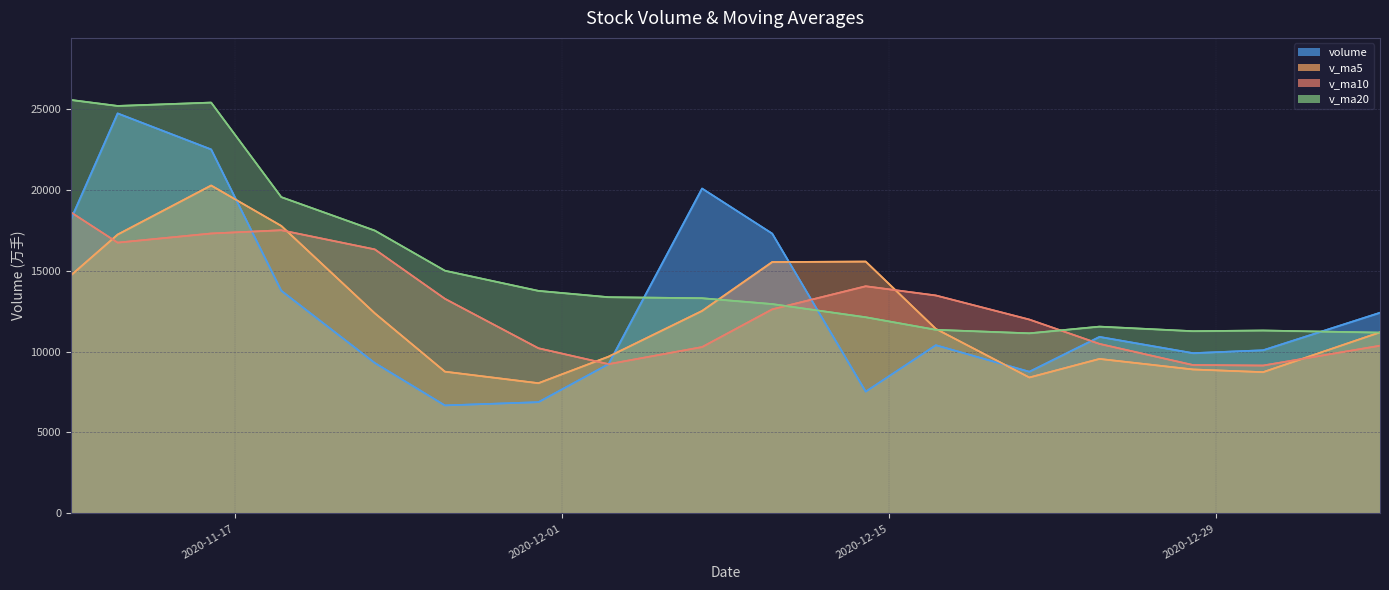

How many distinct data groups are displayed?

4